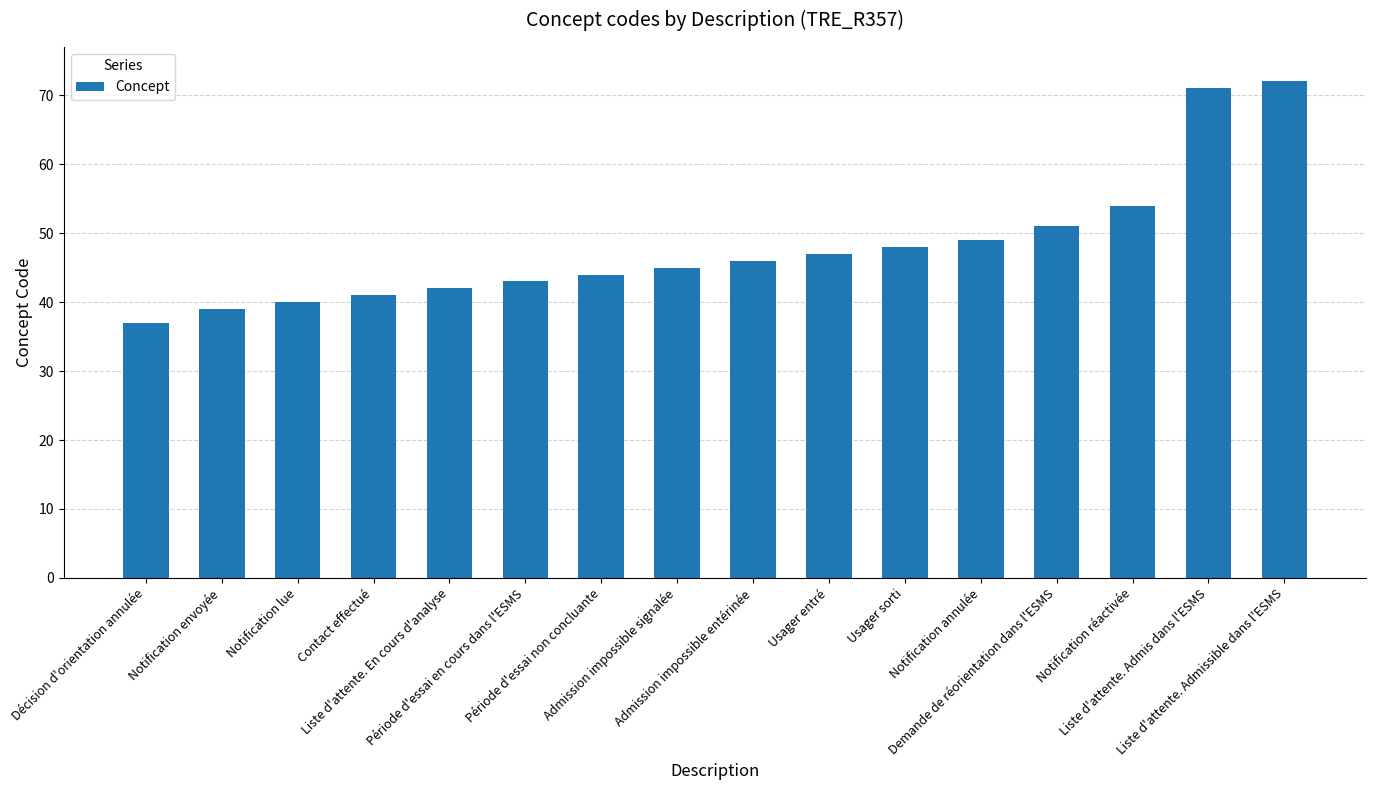

Reading right to left, what are all the values shown in this chart?

Liste d'attente. Admissible dans l'ESMS=72	Liste d'attente. Admis dans l'ESMS=71	Notification réactivée=54	Demande de réorientation dans l'ESMS=51	Notification annulée=49	Usager sorti=48	Usager entré=47	Admission impossible entérinée=46	Admission impossible signalée=45	Période d'essai non concluante=44	Période d'essai en cours dans l'ESMS=43	Liste d'attente. En cours d'analyse=42	Contact effectué=41	Notification lue=40	Notification envoyée=39	Décision d'orientation annulée=37